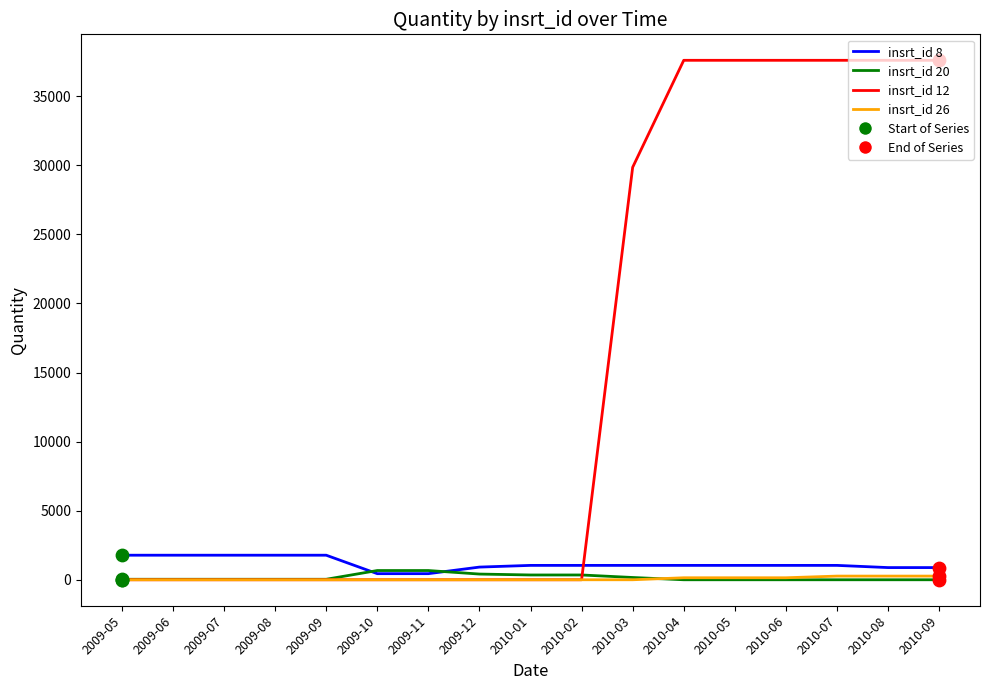

What is the total value across all series at 2010-08?

38744.8